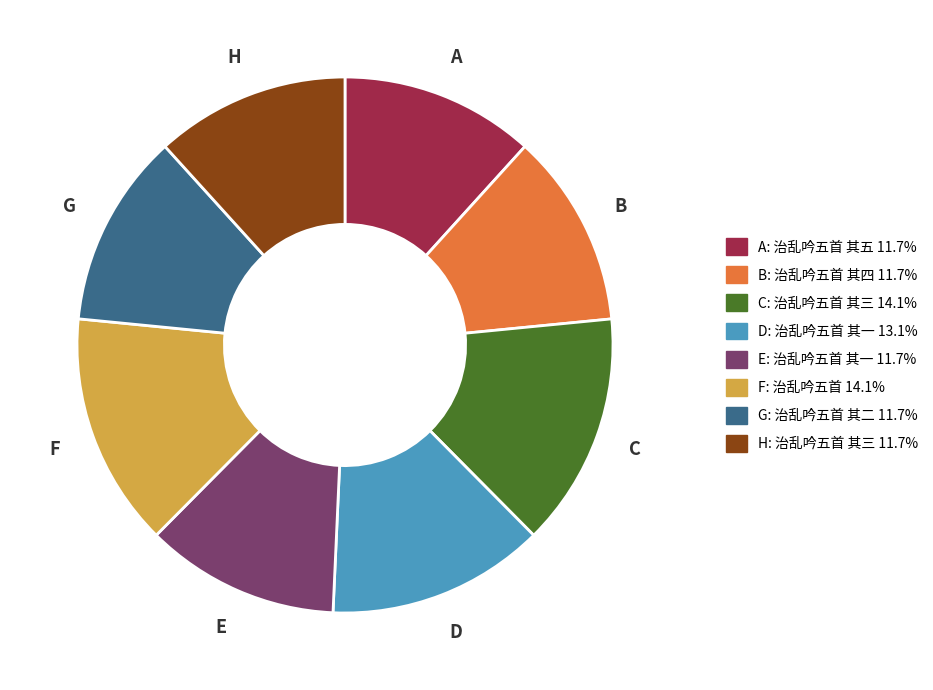

Is there a majority slice in this chart?

No